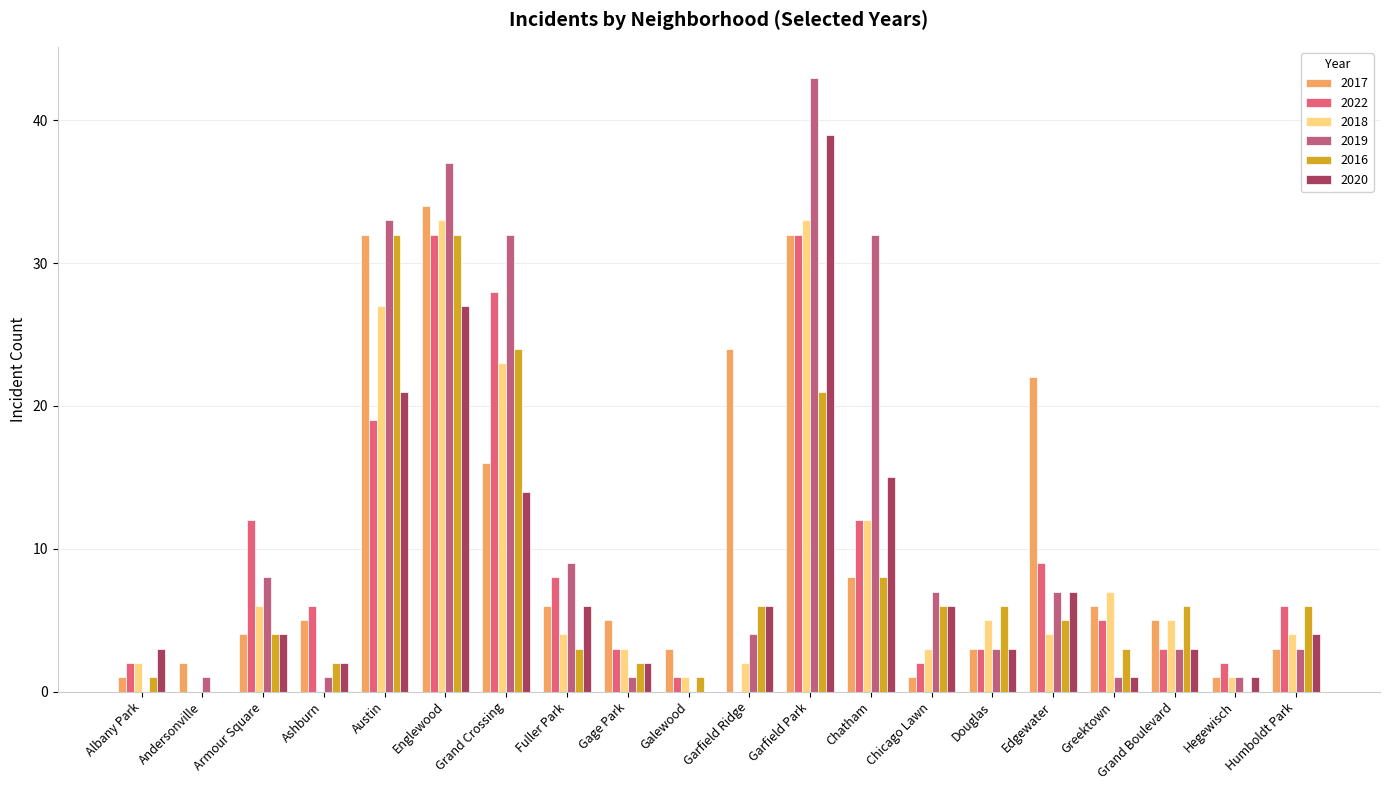

The value of 2019 at Austin is 33. True or false?

True